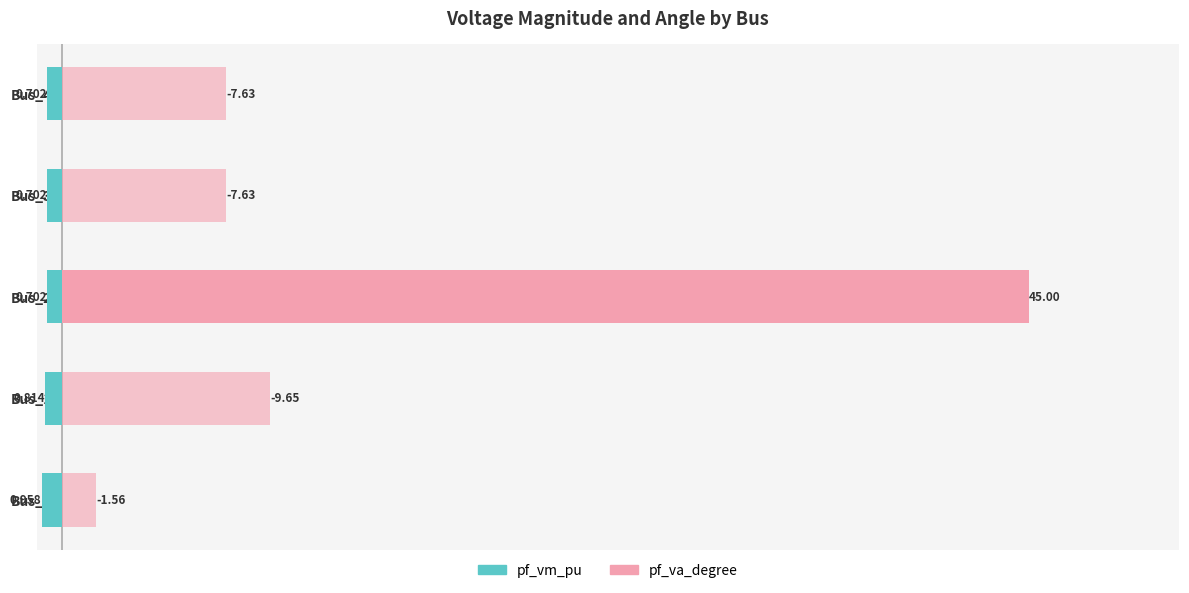

Reading left to right, transcribe all the data shown in this chart.

pf_vm_pu: -1.0	-0.8	-0.7	-0.7	-0.7
pf_va_degree (pos): 0.0	0.0	45.0	0.0	0.0
pf_va_degree (neg): 1.6	9.7	0.0	7.6	7.6